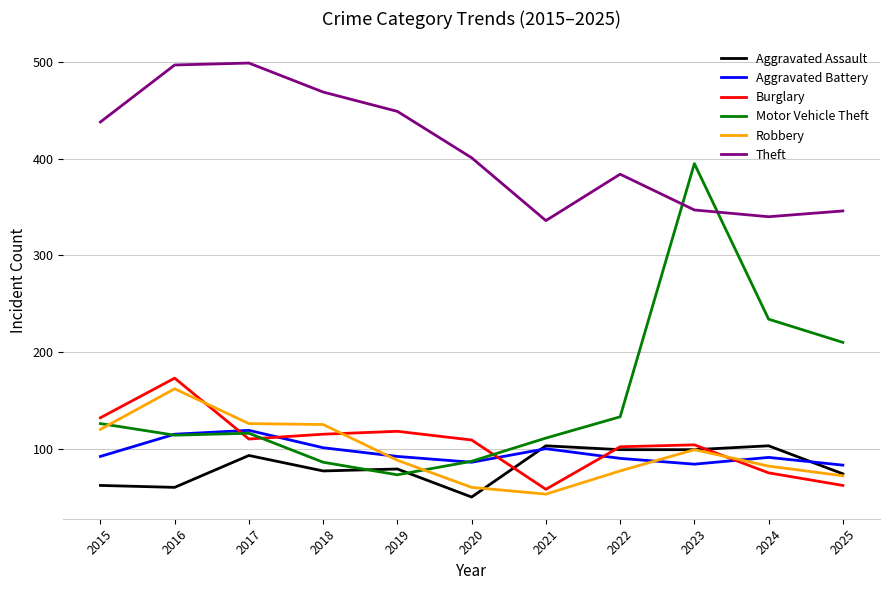

True or false: Robbery and Aggravated Assault cross at least once.

True